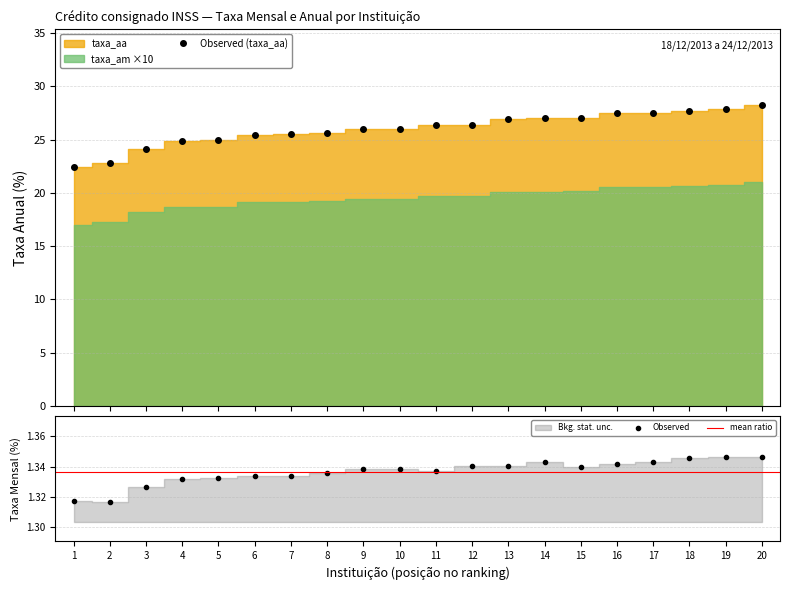

What is the value of the Observed (taxa_aa) point at the 11th from the left?

26.3